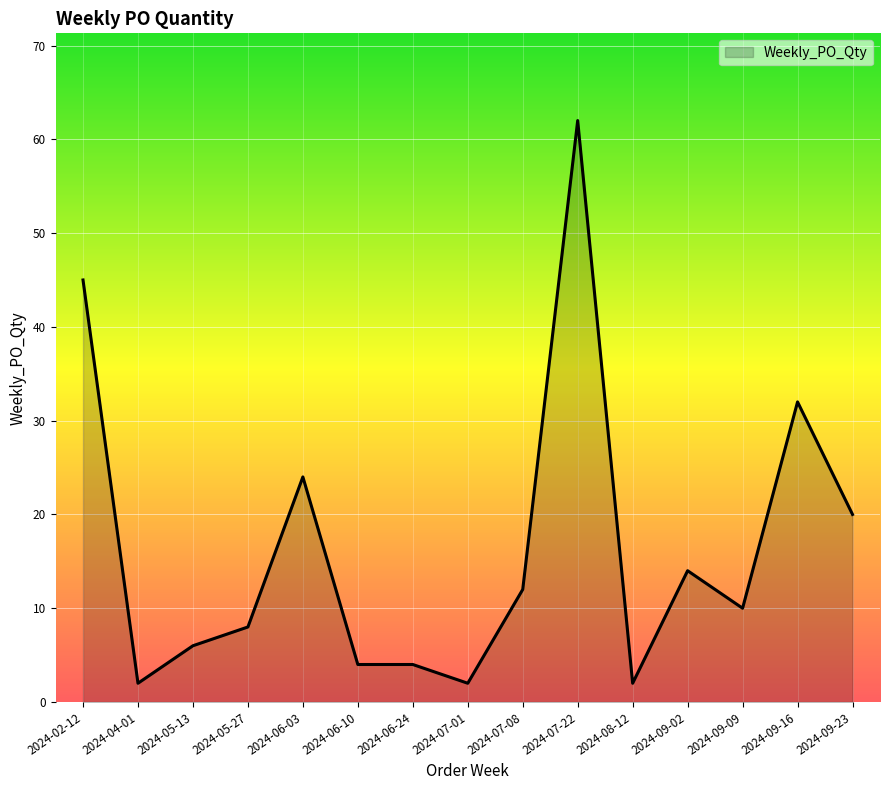

How many lines are shown in the chart?

1